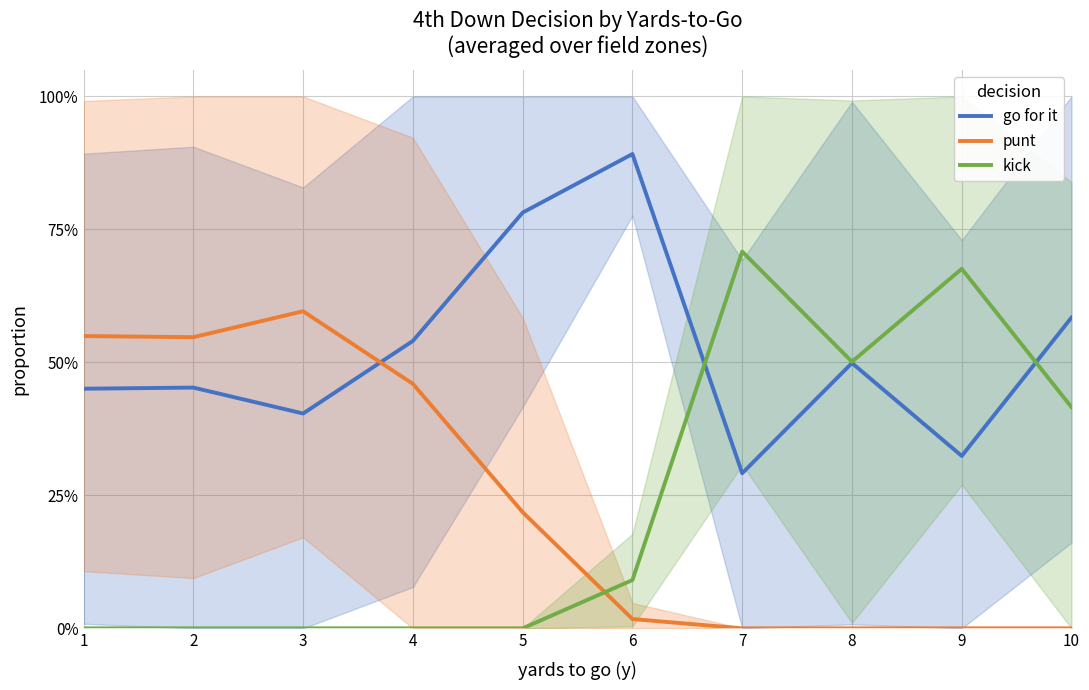

How many interior local peaks does the go for it series have?

3